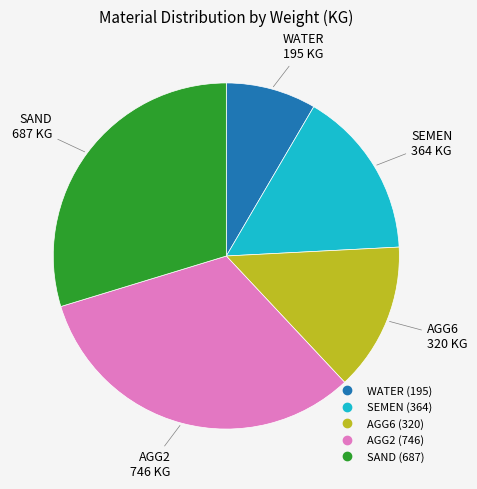

Do AGG6 and SEMEN together represent more than half of the pie?

No